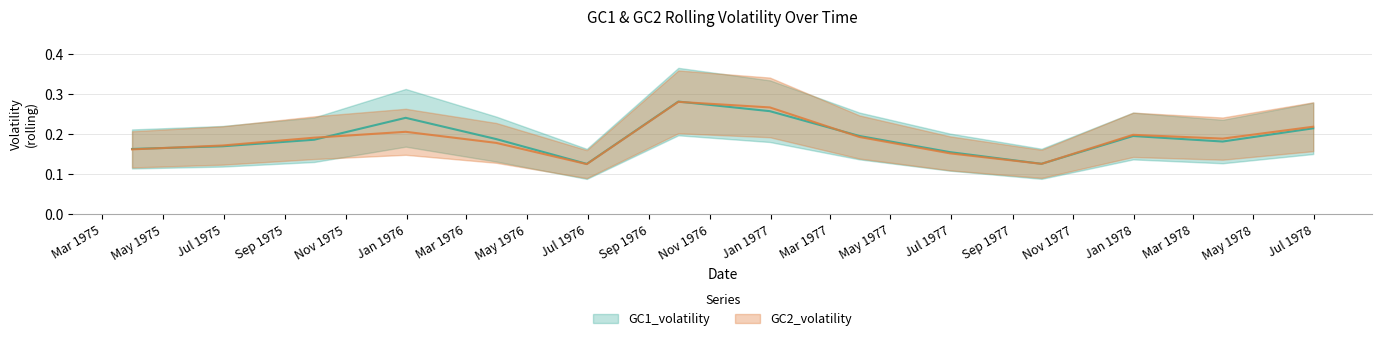

At which label does GC2_volatility reach its peak?

6